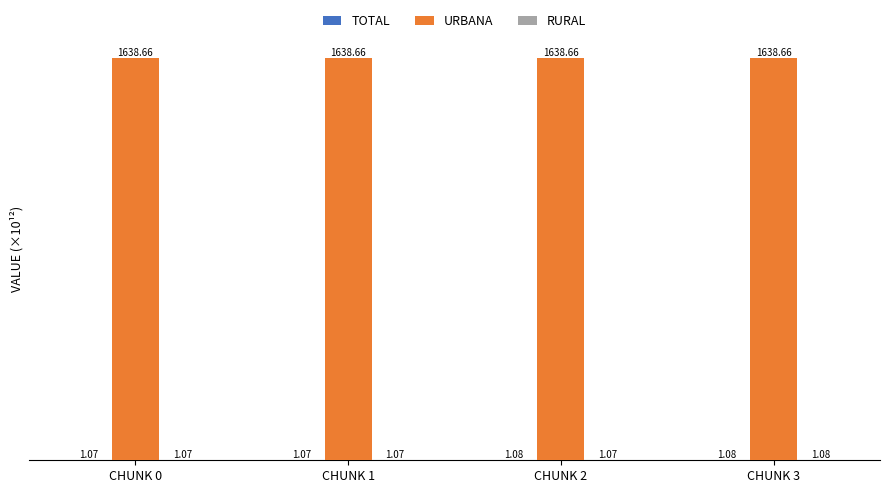

What is the total value across all series at CHUNK 2?

1640.8